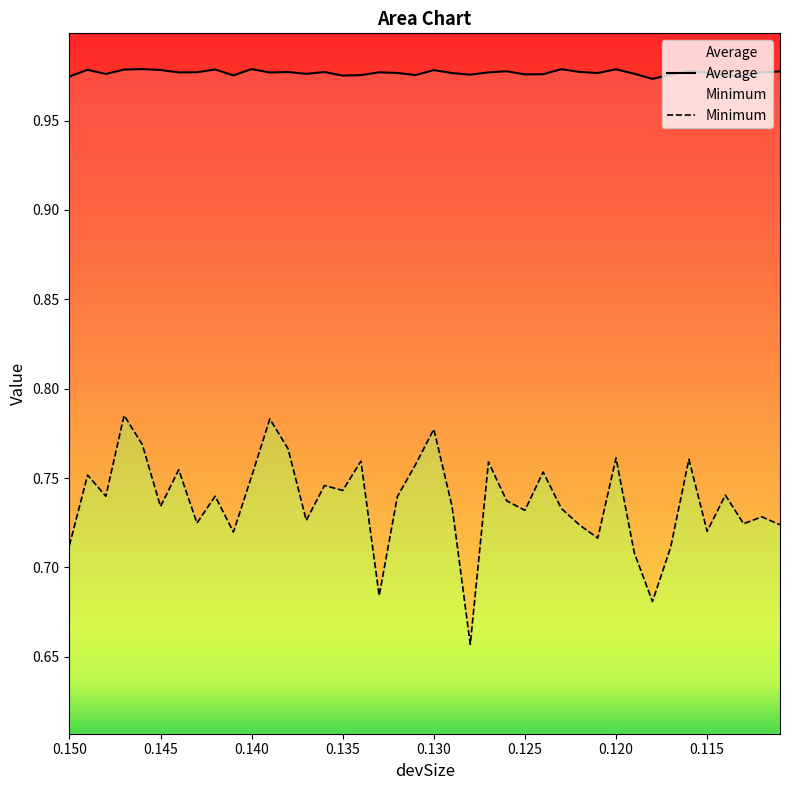

What are all the series names shown in the legend?

Average, Minimum